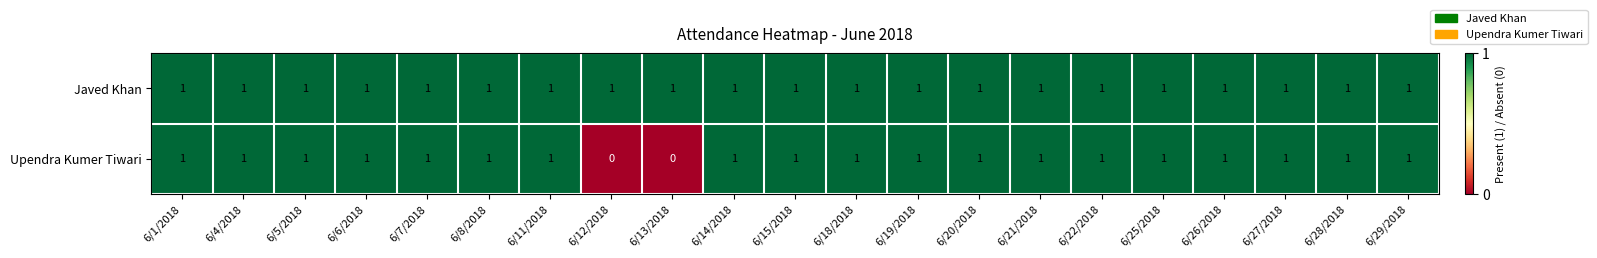

Rank the series by their average value, from highest to lowest.

Javed Khan, Upendra Kumer Tiwari